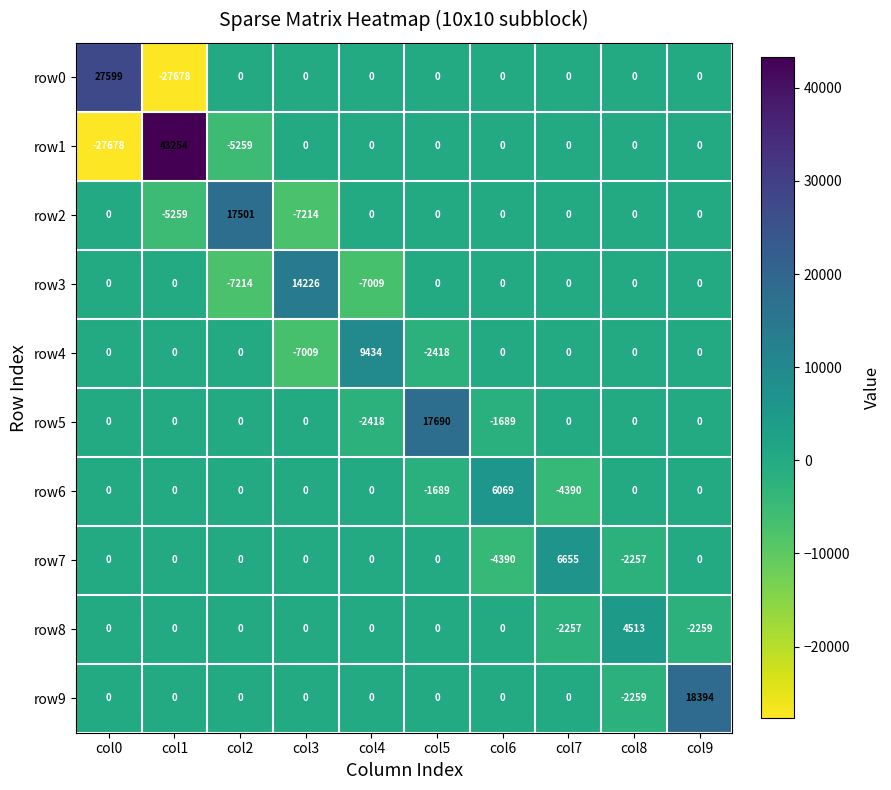

List the series in order of their peak value, highest first.

row1, row0, row9, row5, row2, row3, row4, row7, row6, row8